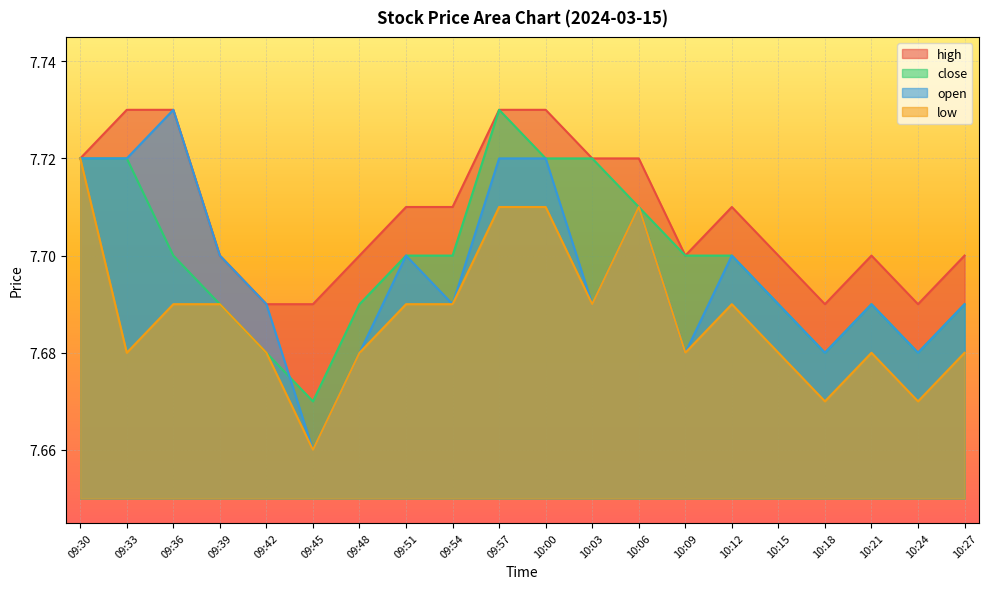

At how many categories does at least one series exceed 7?

20